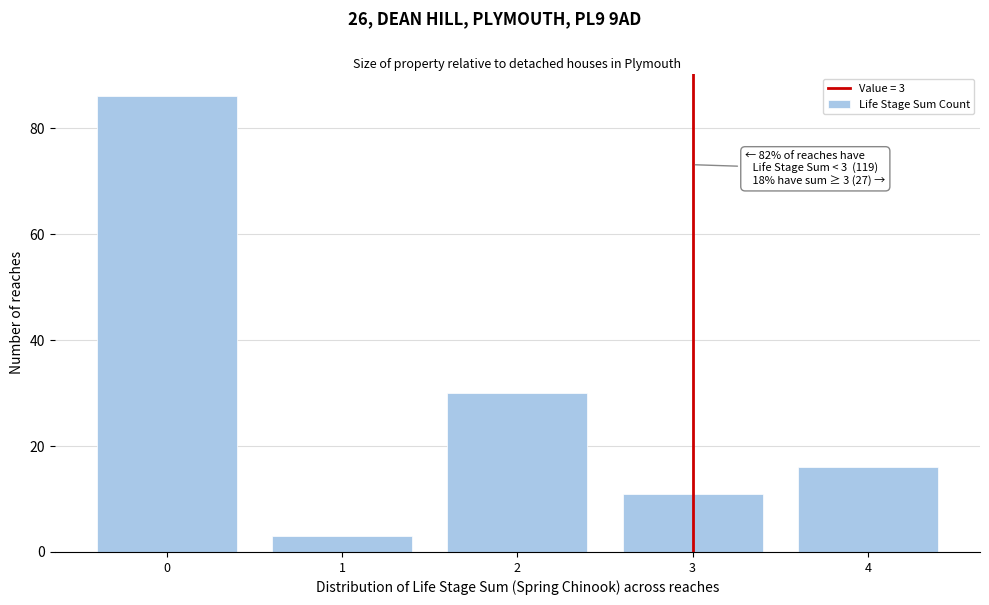

Reading left to right, transcribe all the data shown in this chart.

0=86	1=3	2=30	3=11	4=16